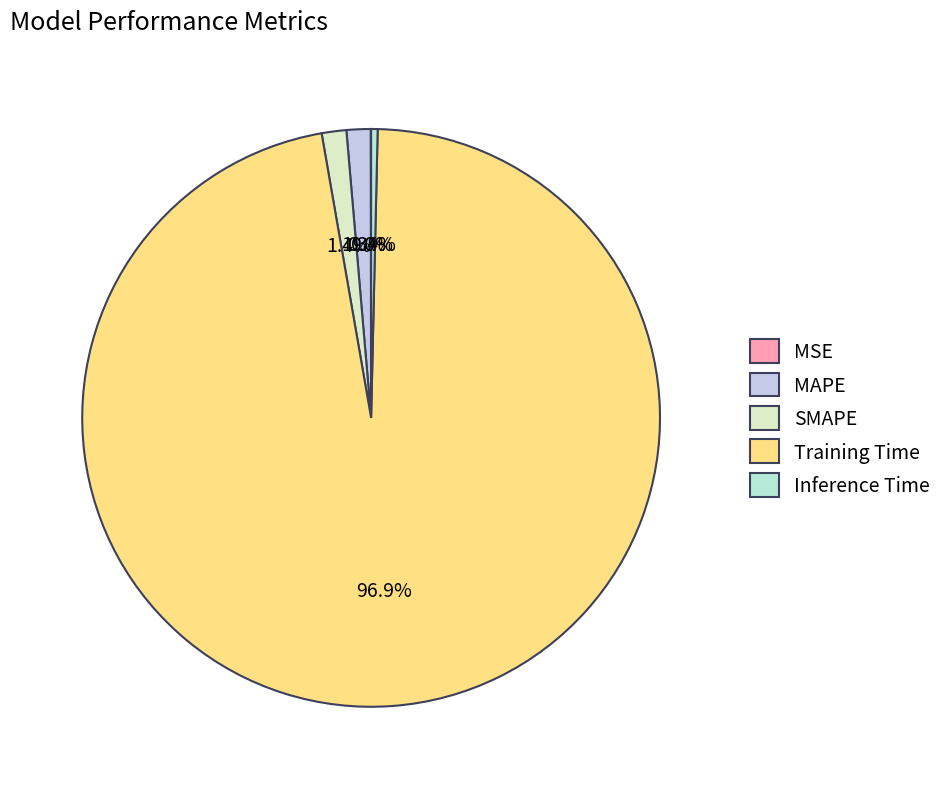

Does Training Time account for over 50% of the chart?

Yes